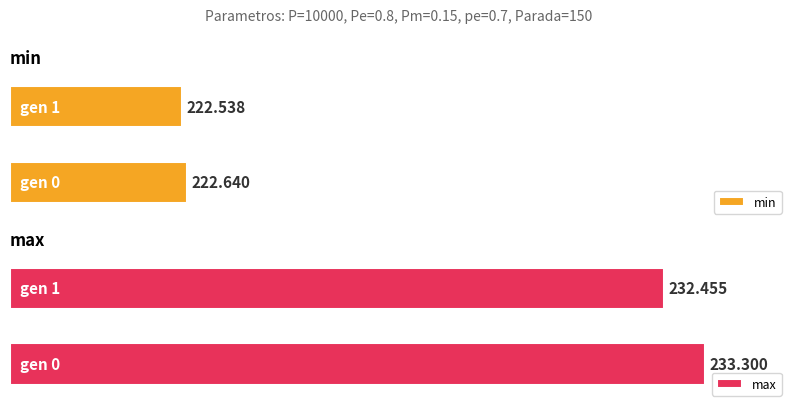

What is the value of the min bar at the 1st from the left?

222.6